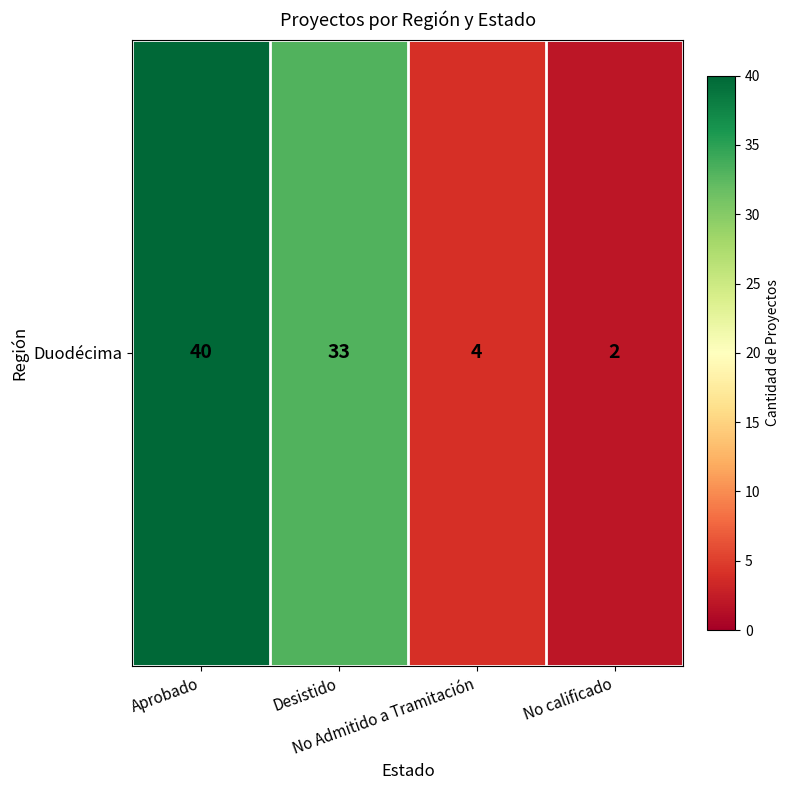

At which category does the chart reach its peak across all series?

Aprobado